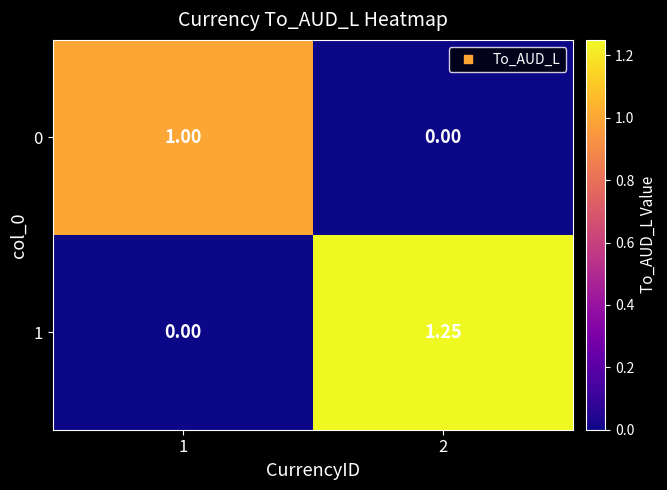

Is the value of 1 at 2 greater than the value of 0 at 1?

Yes